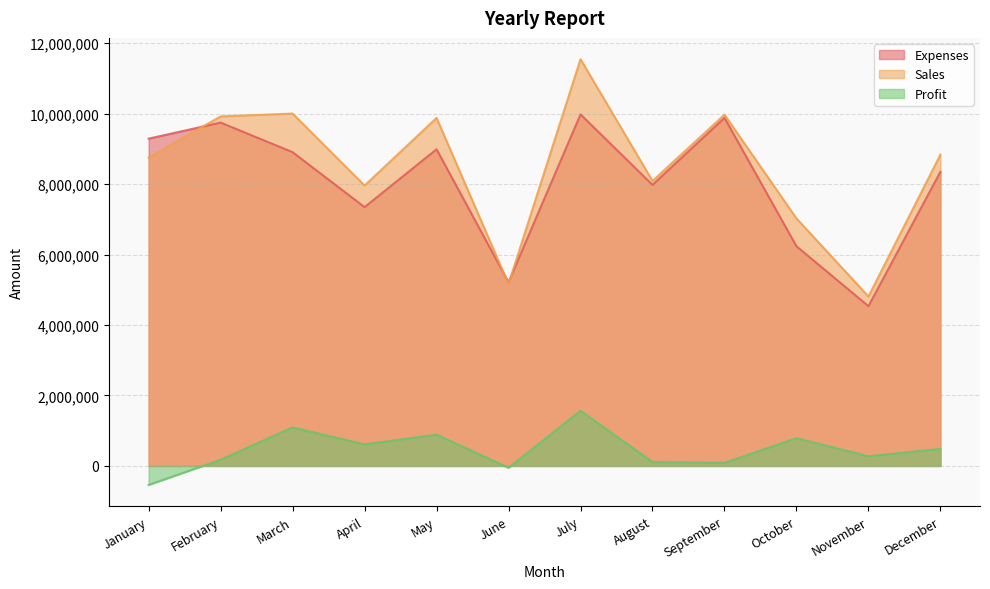

What is the difference between the highest and lowest values at April?

7345200